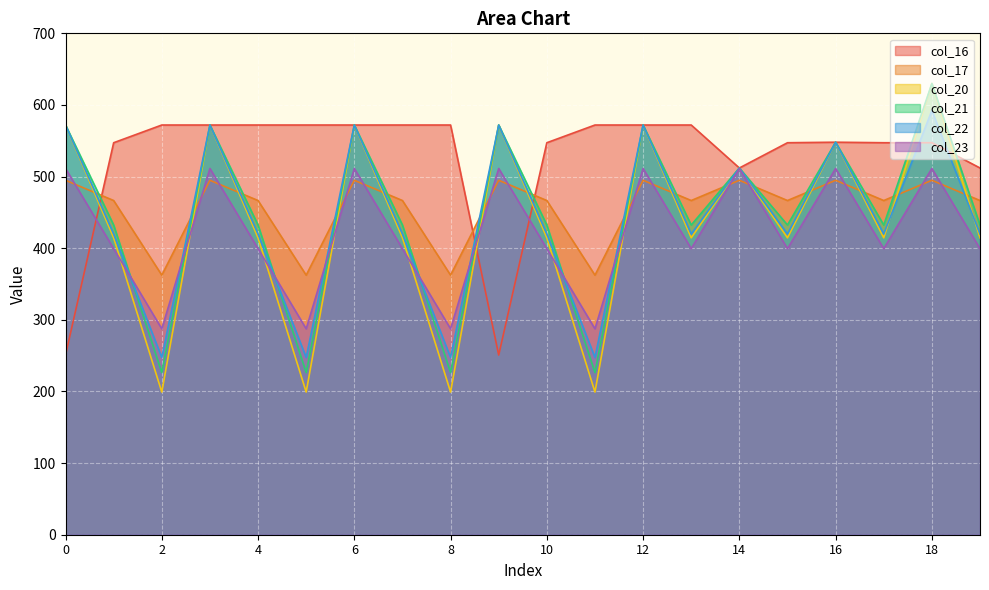

What is the difference between the maximum and minimum values in the col_23 series?

223.9